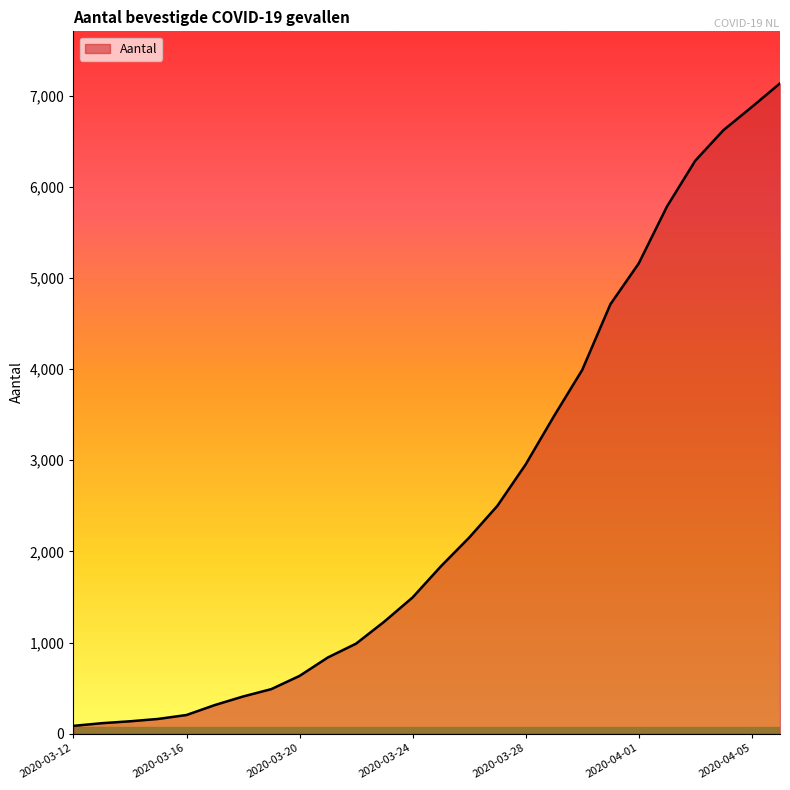

What is the difference between the maximum and minimum values?

7049